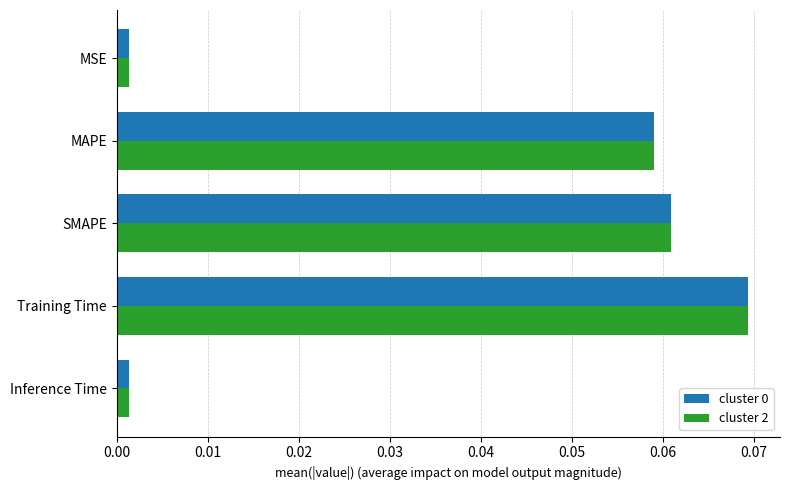

Is the value of cluster 2 at SMAPE greater than the value of cluster 0 at MSE?

Yes